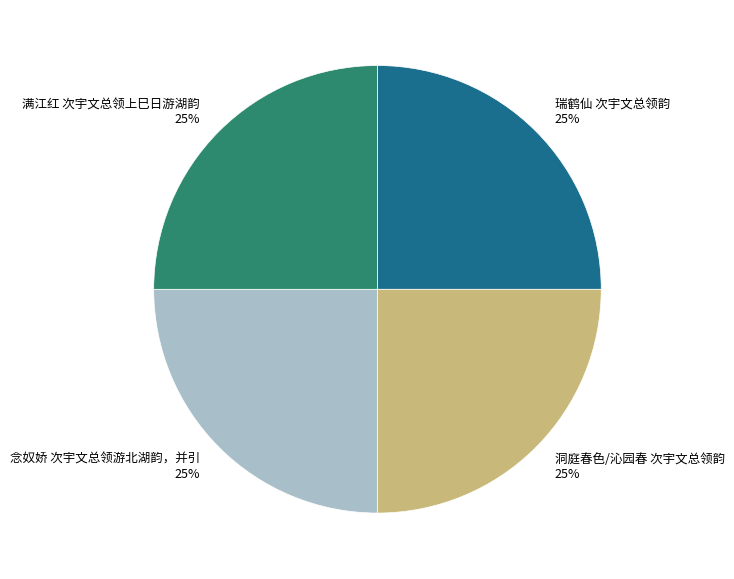

What percentage is the 满江红 次宇文总领上巳日游湖韵 slice, to the nearest percent?

25%